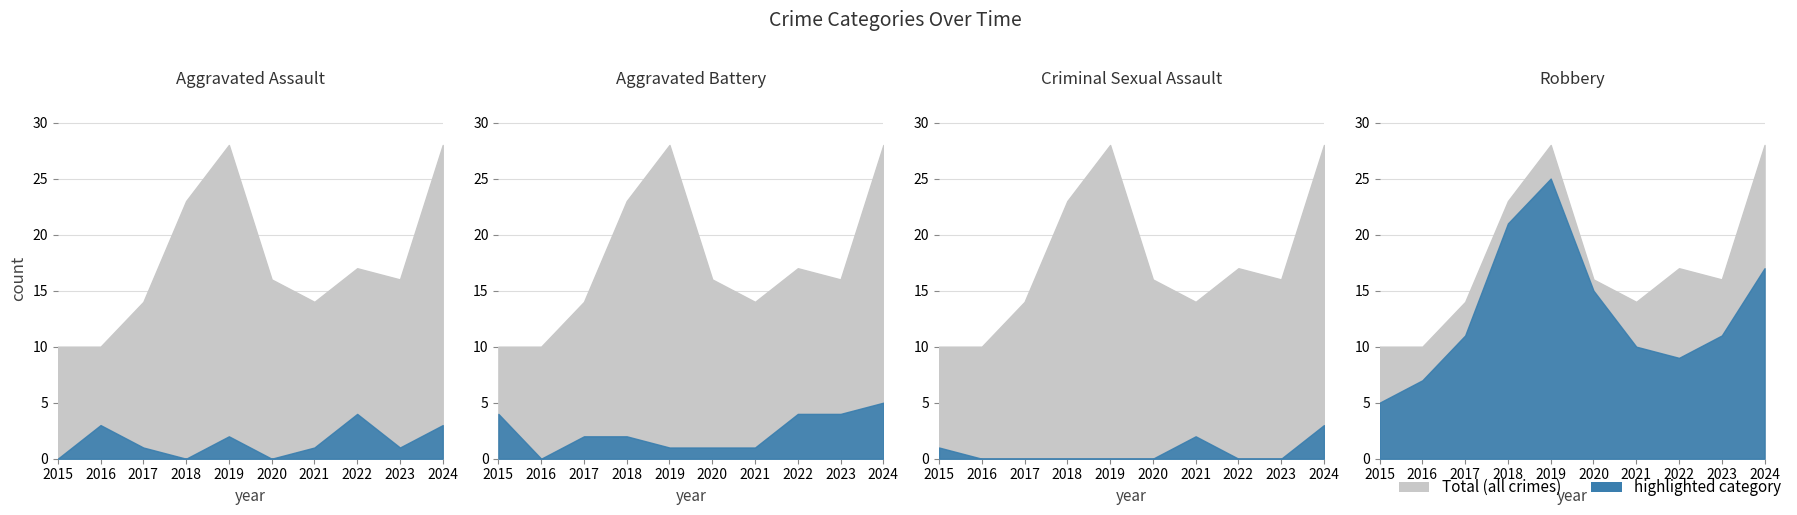

Is the value of Criminal Sexual Assault at 2020 greater than the value of Robbery at 2016?

No